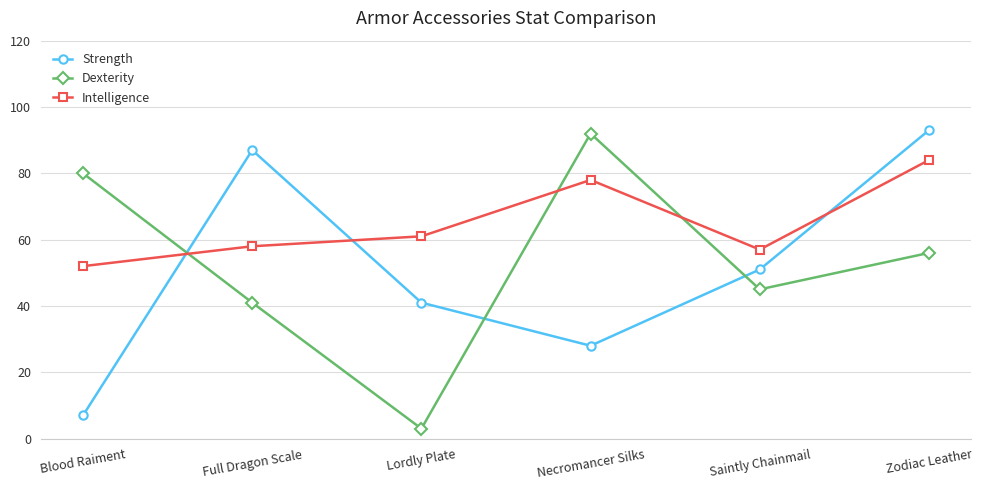

At which label is Dexterity closest to 47?

Saintly Chainmail